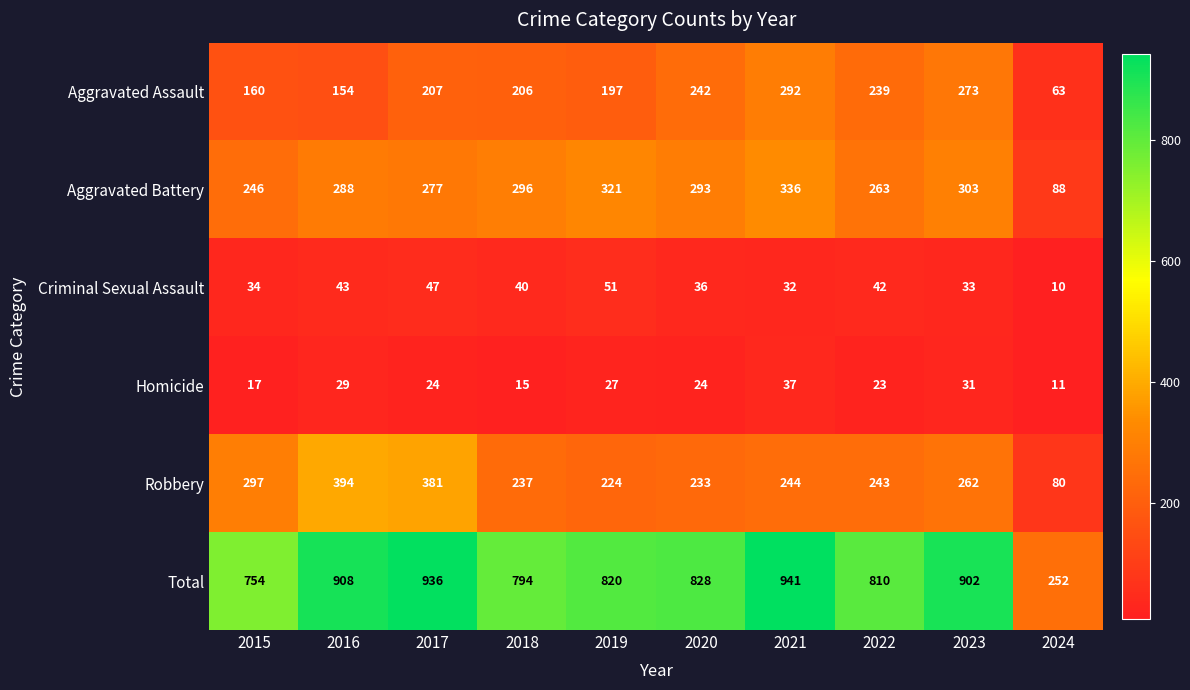

List the series in order of their peak value, lowest first.

Homicide, Criminal Sexual Assault, Aggravated Assault, Aggravated Battery, Robbery, Total